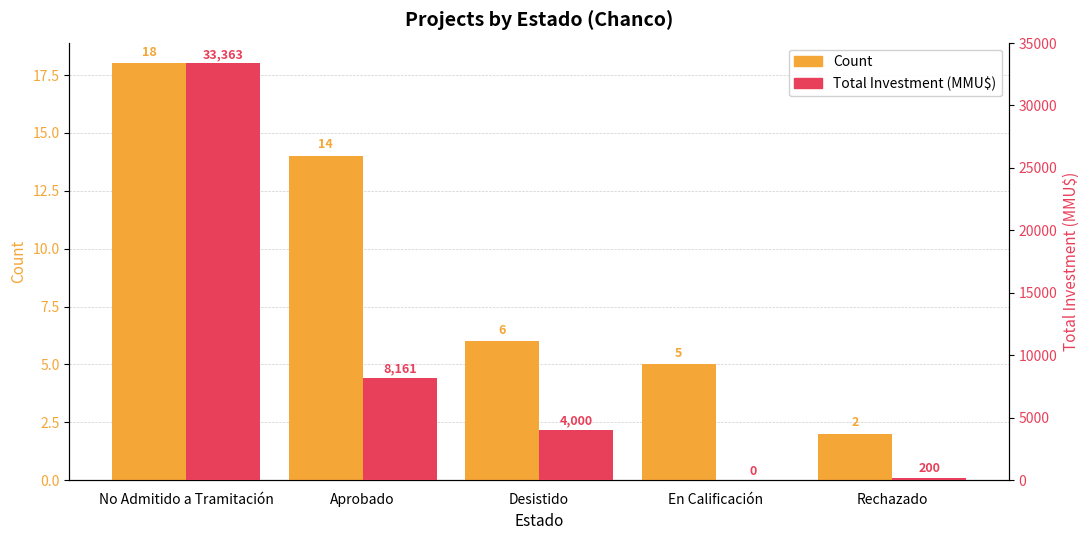

What is the average value of the Total Investment (MMU$) series?

9145